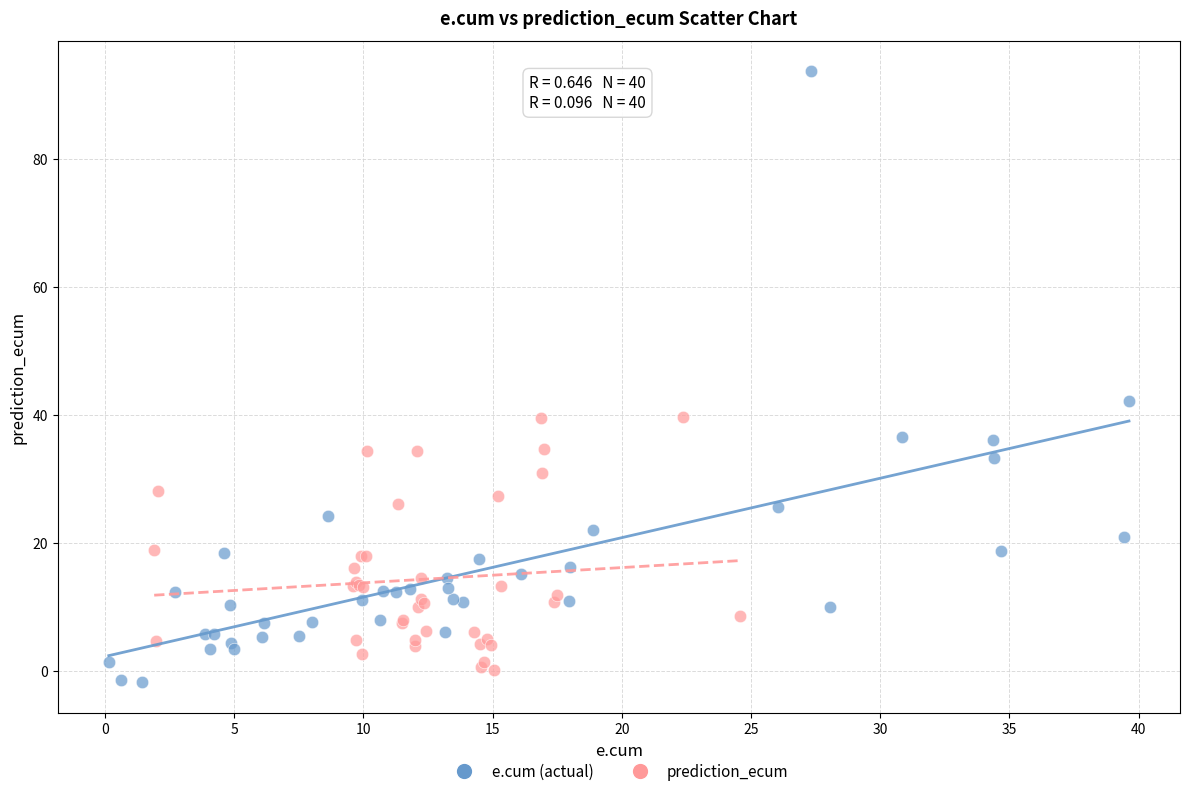

Which series has the largest Y range (max minus min)?

e.cum (actual)